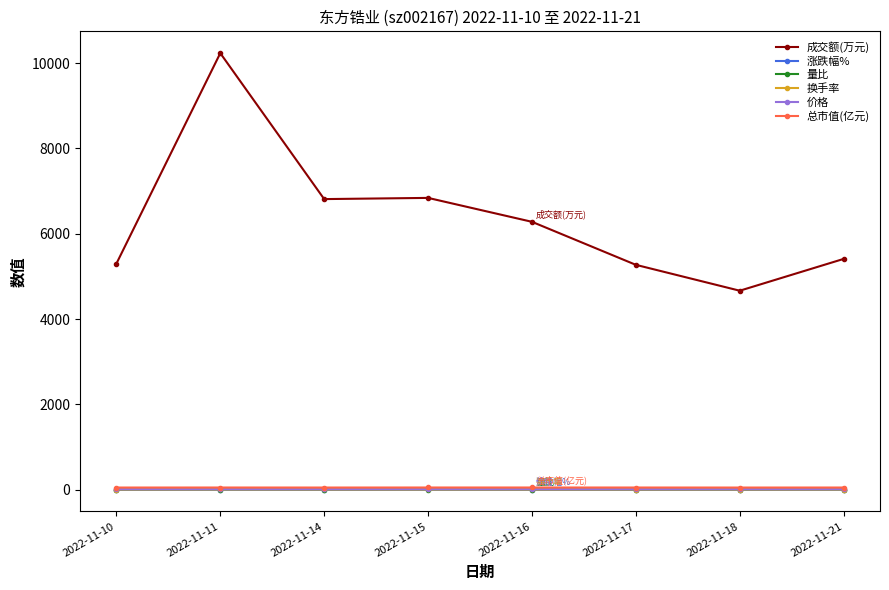

At which label does 成交额(万元) reach its minimum?

2022-11-18